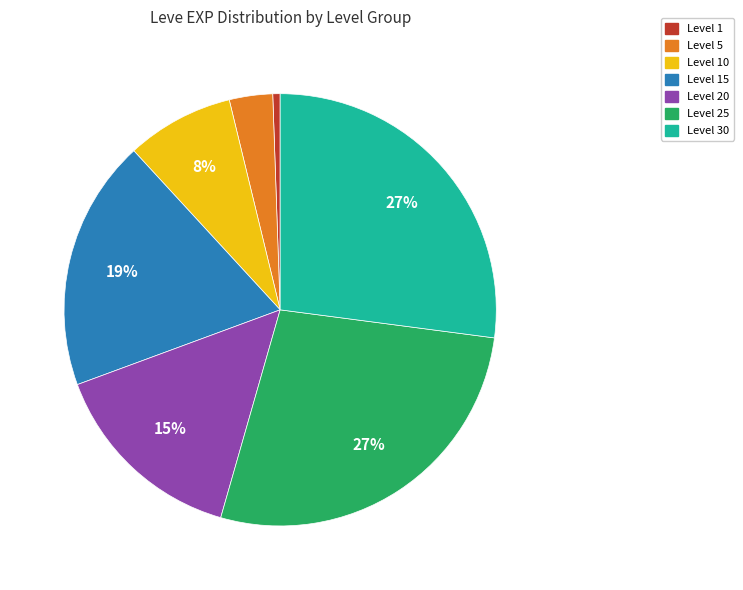

To the nearest percent, what is the average slice percentage?

14%